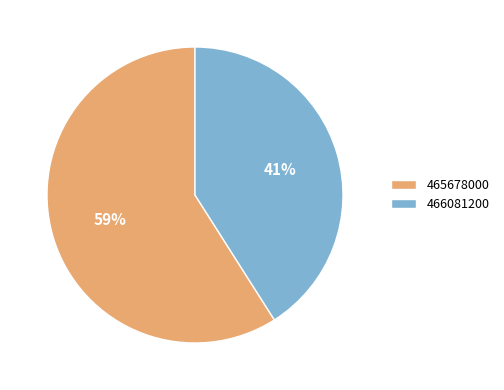

What percentage is the 465678000 slice, to the nearest percent?

59%